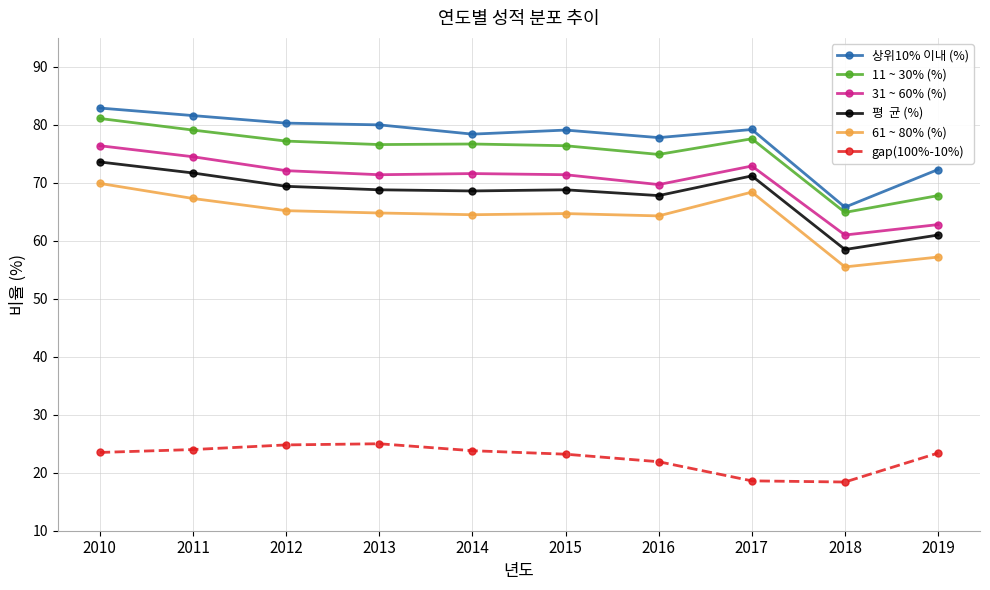

Which label corresponds to the largest value in the chart?

2010